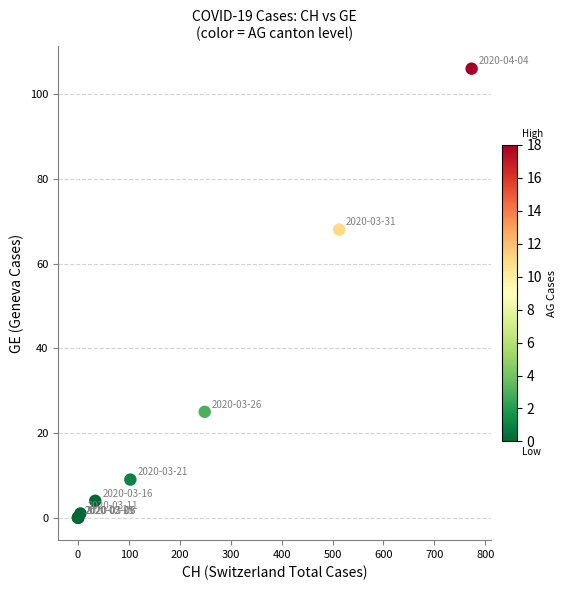

What Y value in the scatter plot is closest to 53?

68